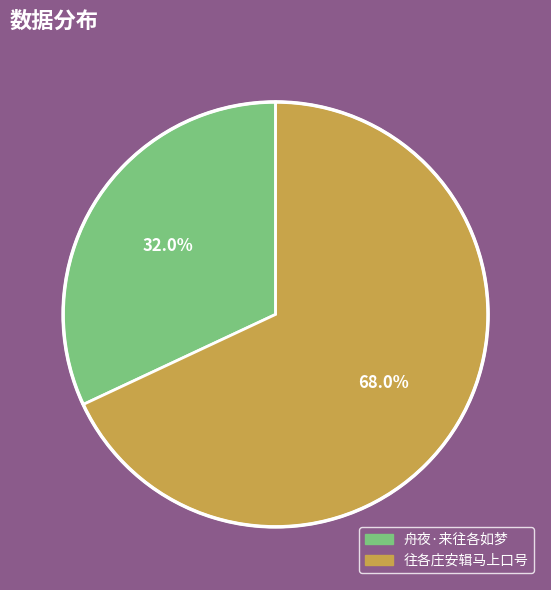

To the nearest percent, what is the difference between the 舟夜·来往各如梦 and 往各庄安辑马上口号 slice percentages?

36%